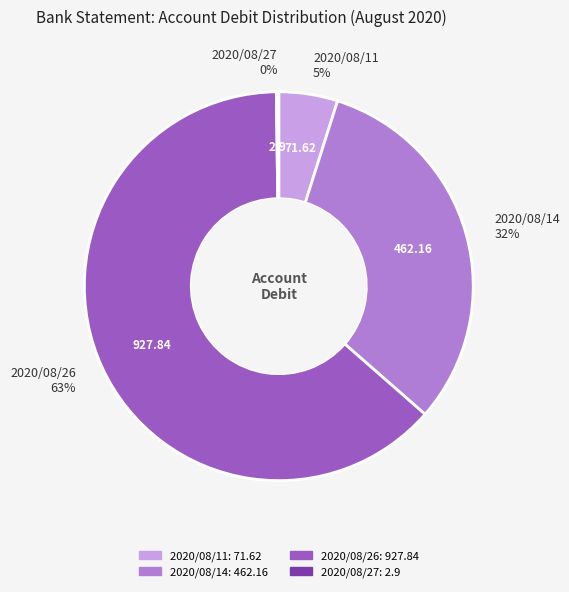

Combined, do 2020/08/14 32% and 2020/08/11 5% account for over 50%?

No